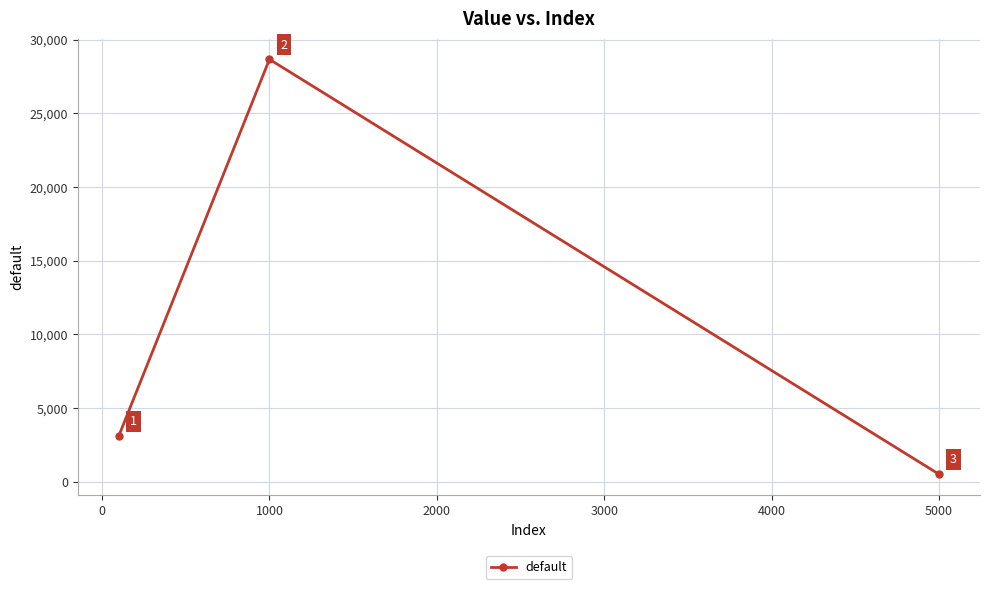

What is the value of the 3rd point from the left?

502.3